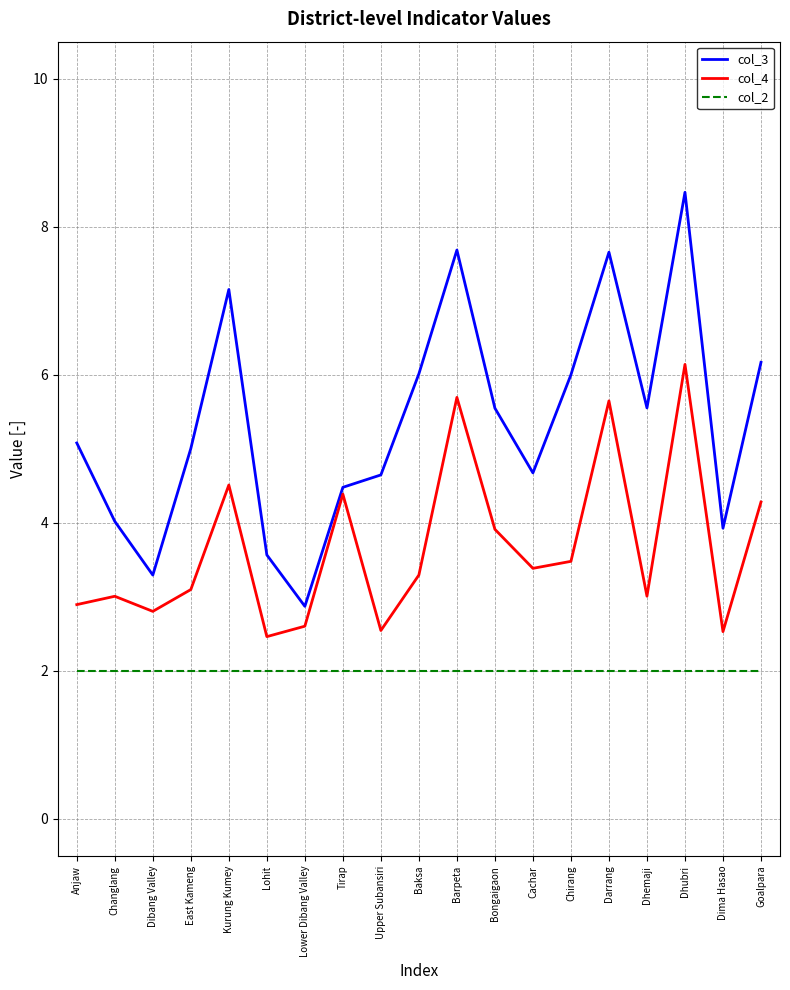

True or false: col_2 and col_3 intersect in this chart.

False